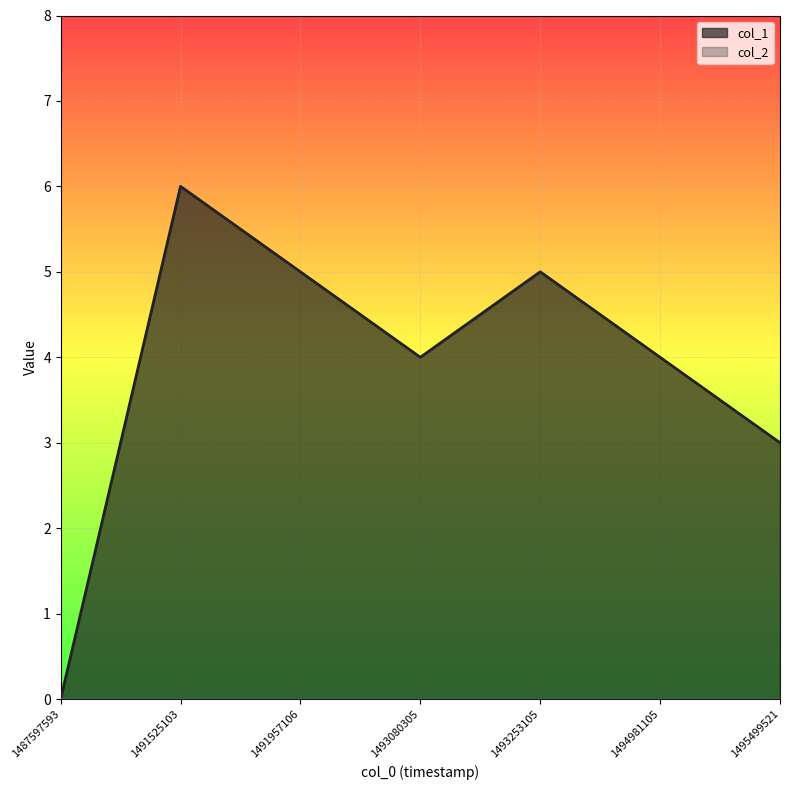

What is the difference between the second highest and minimum values?

5